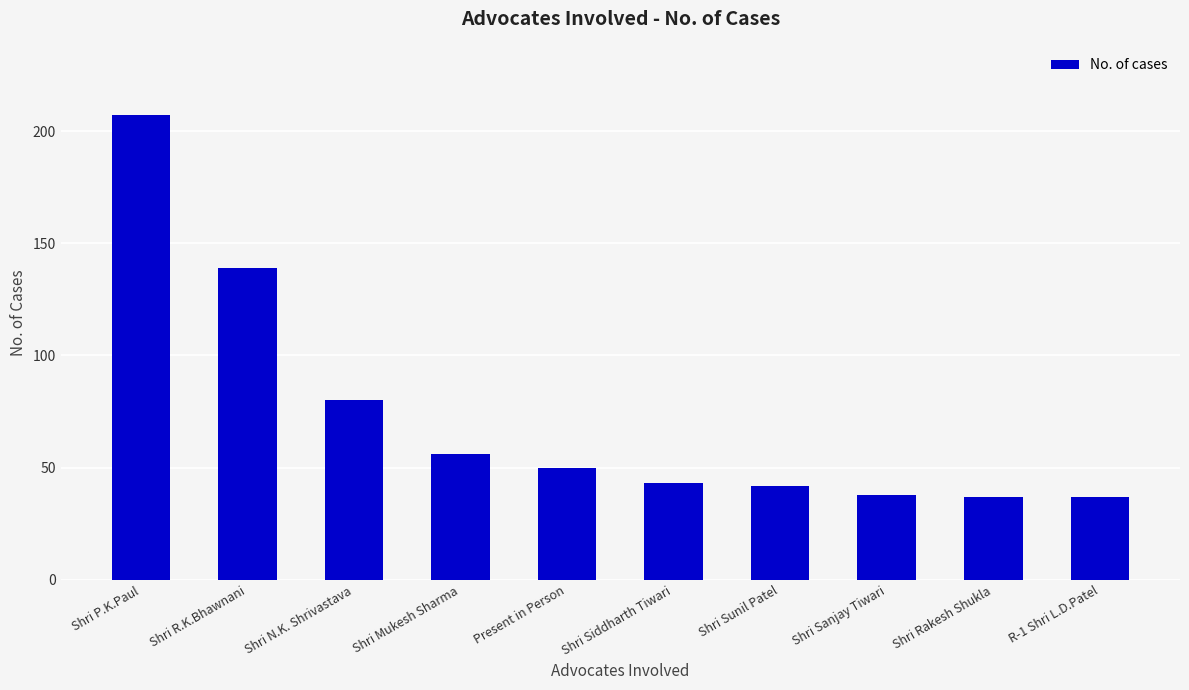

The chart shows a value of 56 at Shri Mukesh Sharma. True or false?

True